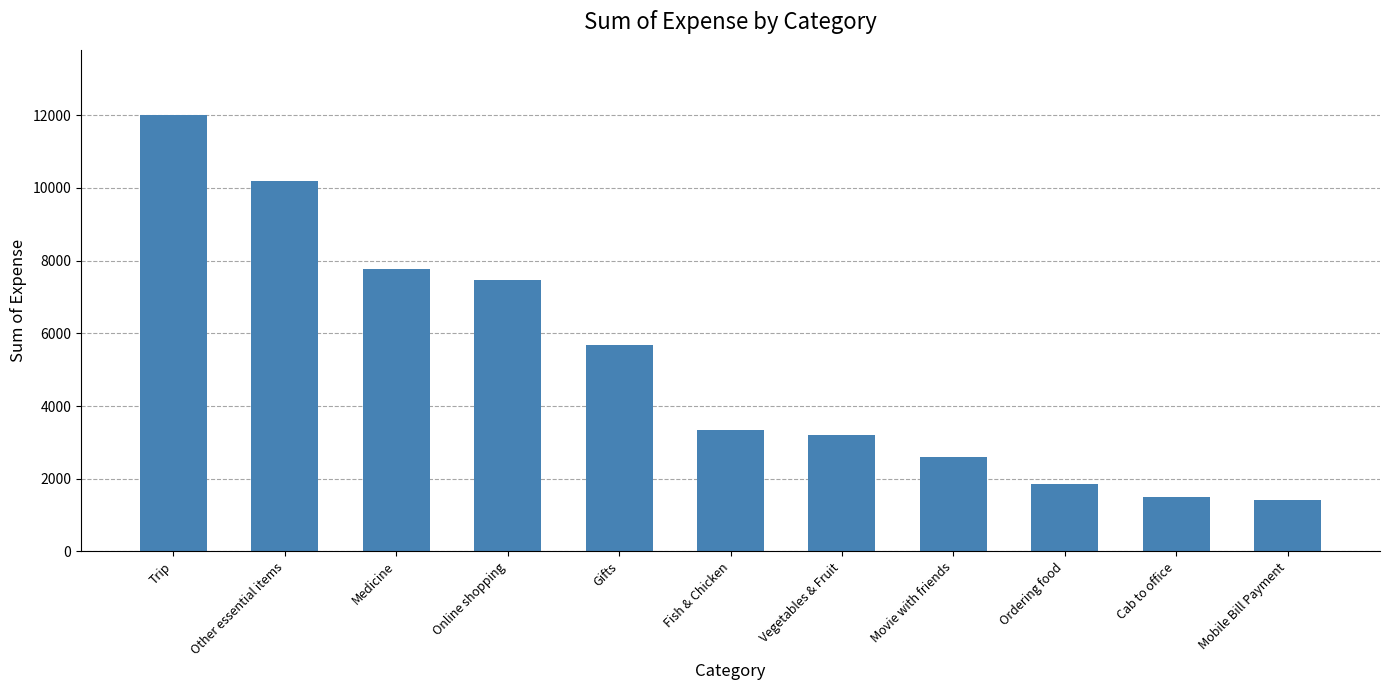

What is the change in value from Gifts to Ordering food?

-3831.0